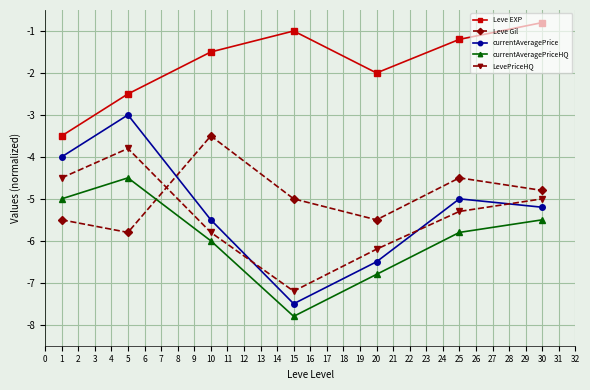

The currentAveragePriceHQ series shows -2.8 at 5. True or false?

False